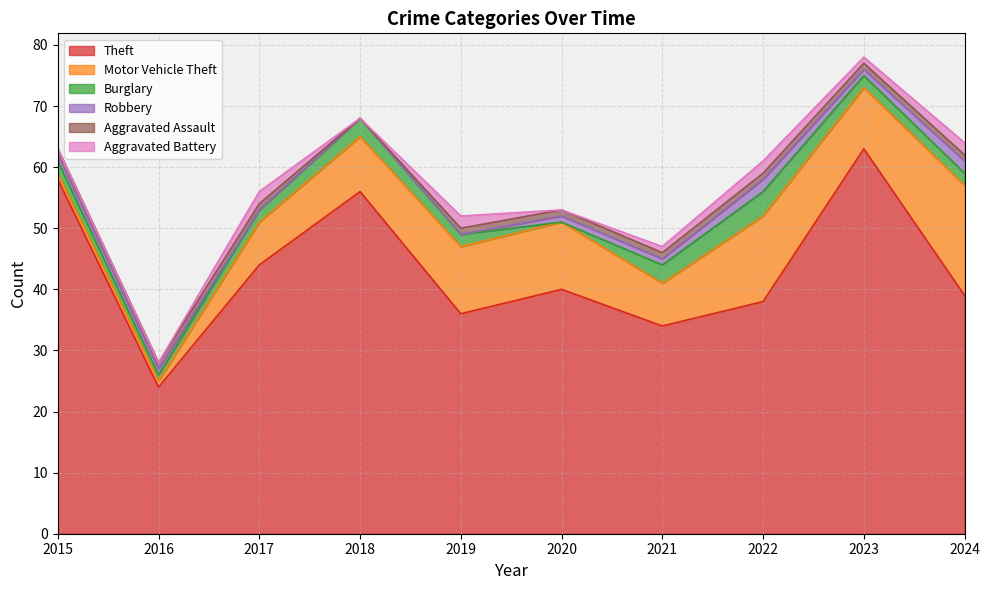

What is the maximum value for Motor Vehicle Theft?

18